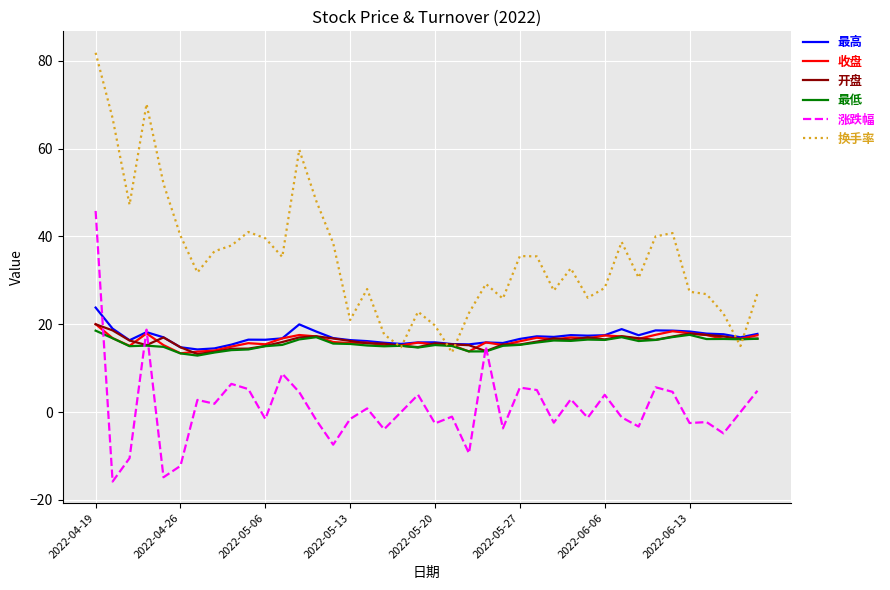

What is the minimum value for 最高?

14.3